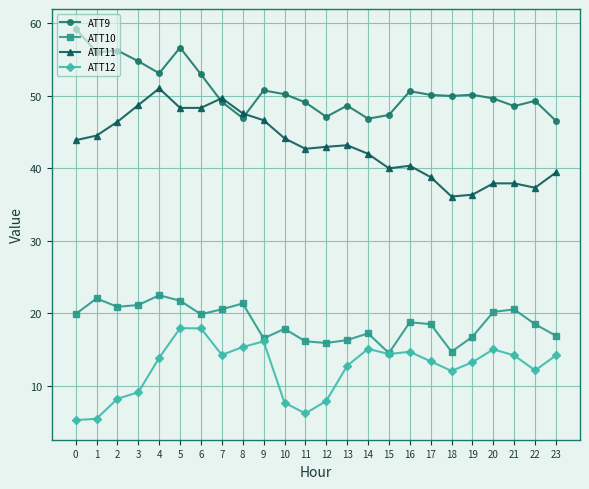

How many series are shown in this chart?

4